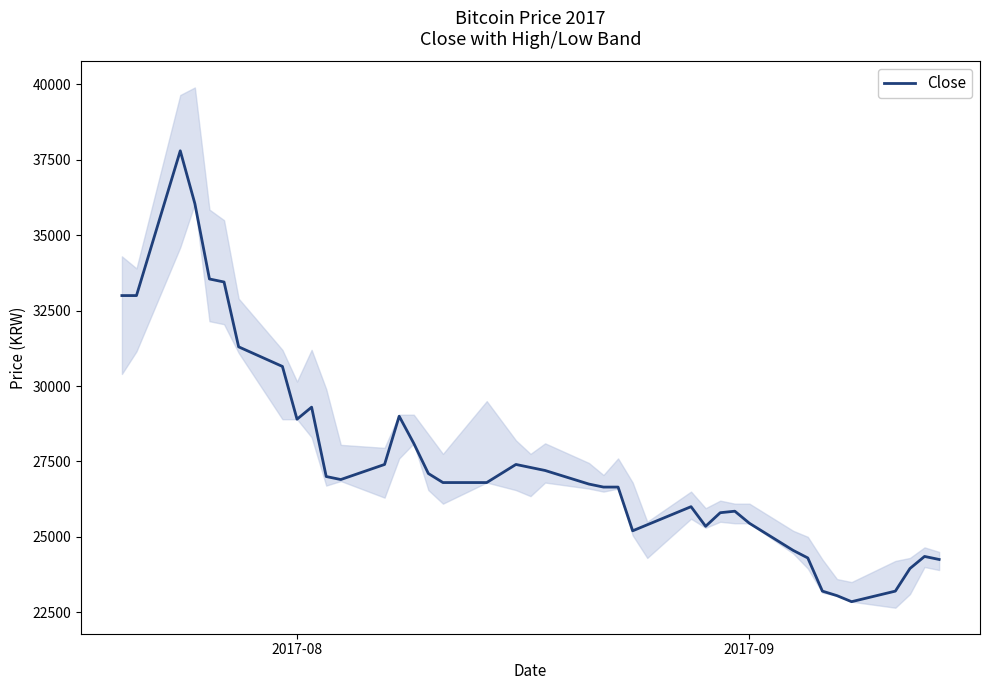

What is the lowest value of the Close series?

22850